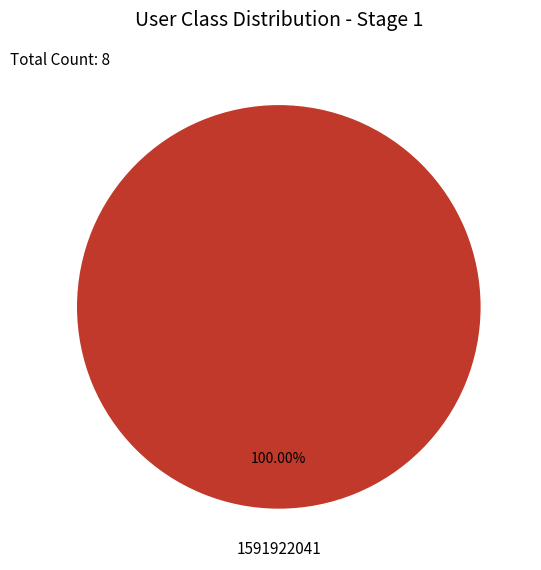

Is there a majority slice in this chart?

Yes